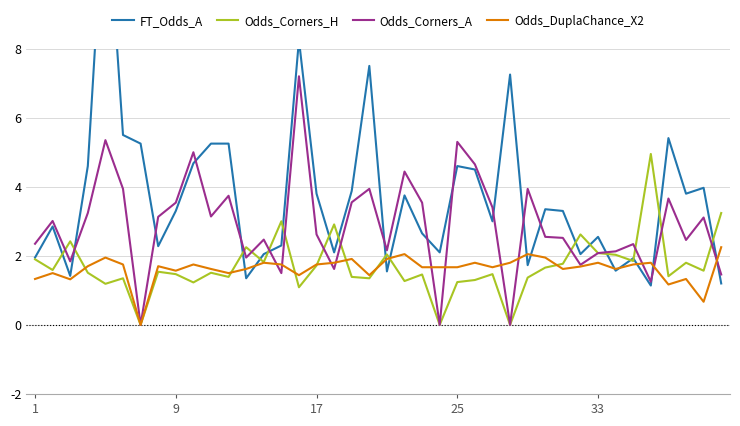

What is the highest value of the Odds_Corners_H series?

5.0